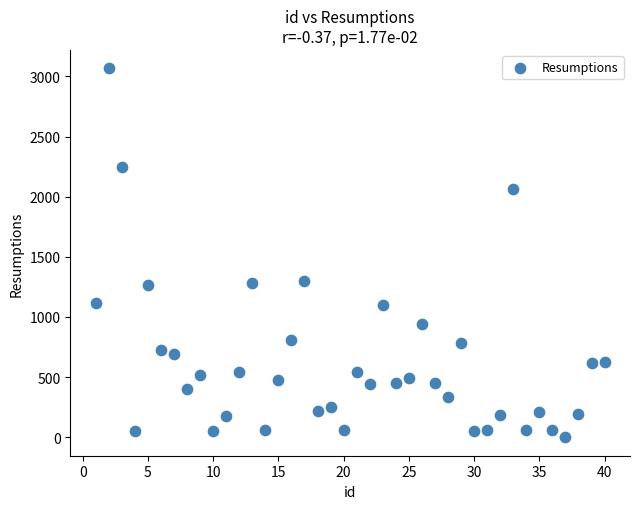

What is the range of Y values (max minus min)?

3067